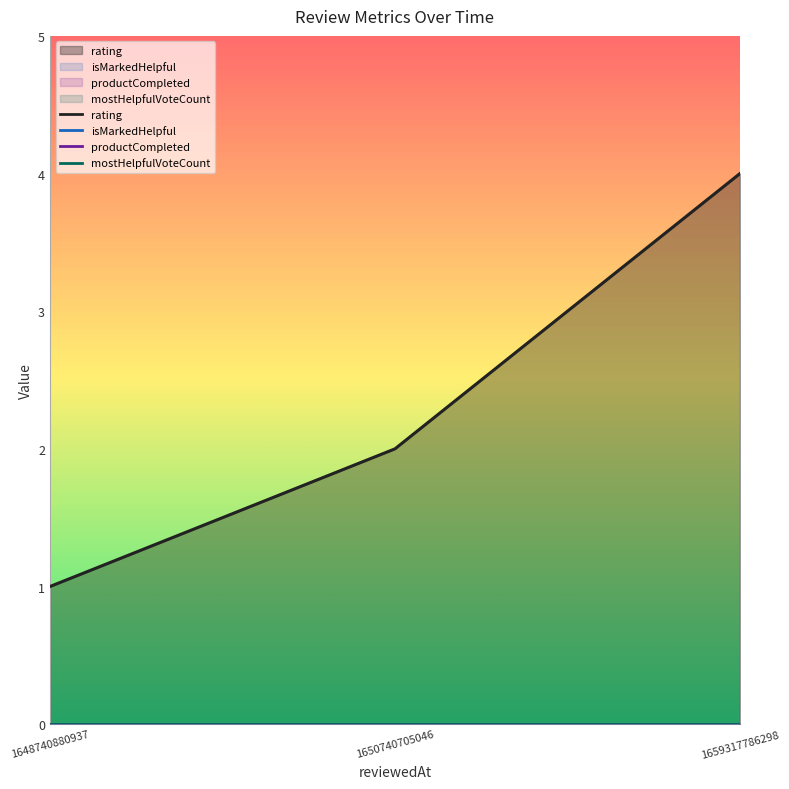

Reading left to right, list all the values displayed in this chart.

rating: 1	2	4
isMarkedHelpful: 0	0	0
productCompleted: 0	0	0
mostHelpfulVoteCount: 0	0	0